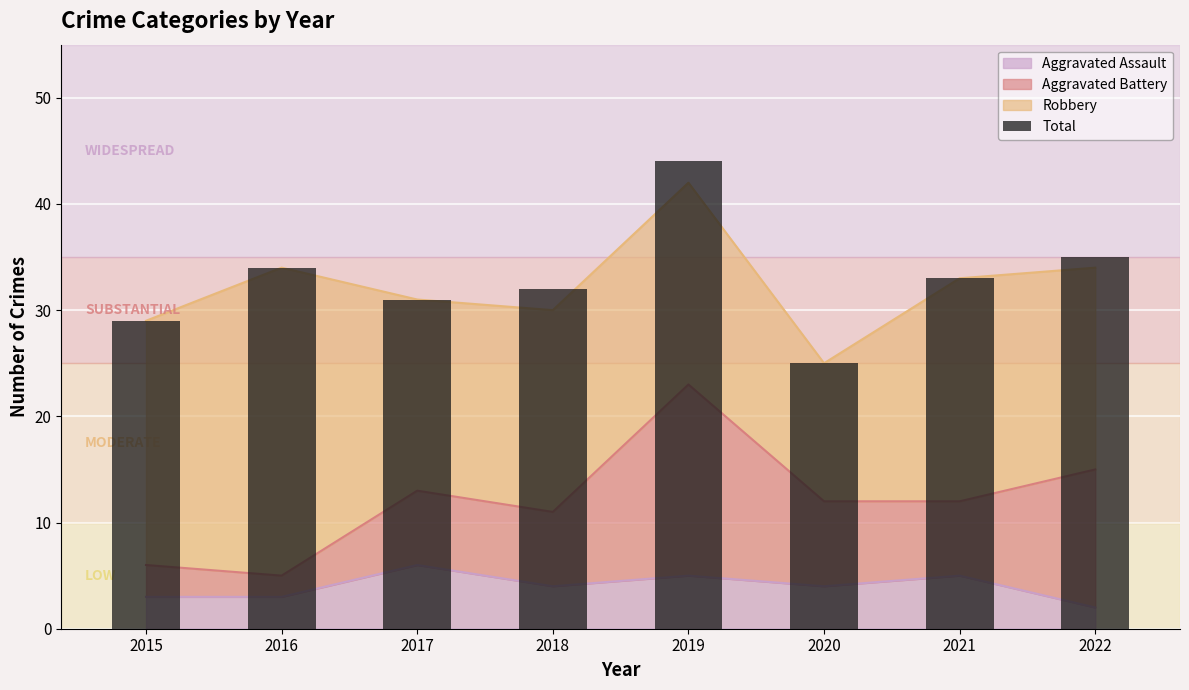

What is the sum of all values?

263